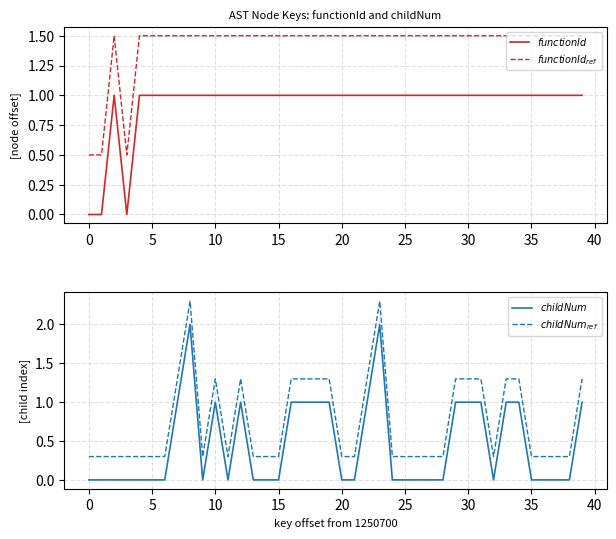

At how many categories does at least one series exceed 0?

40